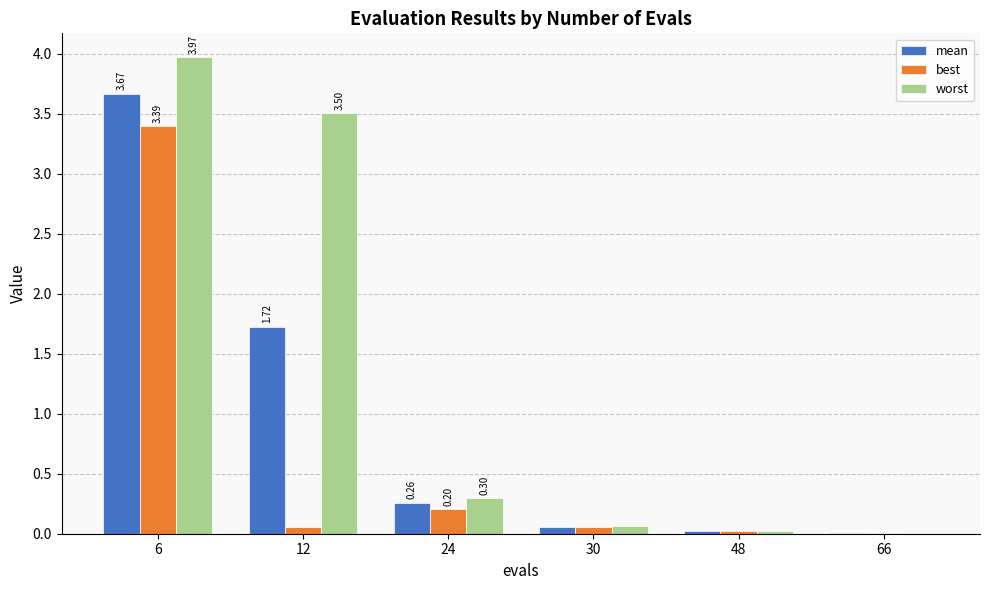

At which category does the chart reach its peak across all series?

6